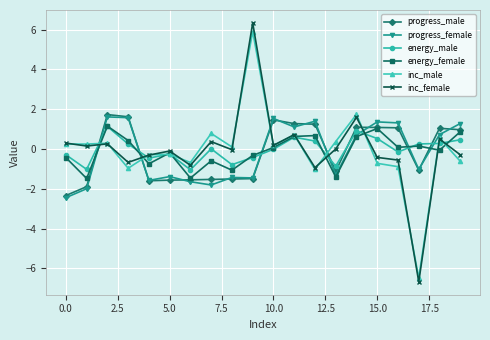

What is the value of the inc_female point at the 17th from the left?

-0.6